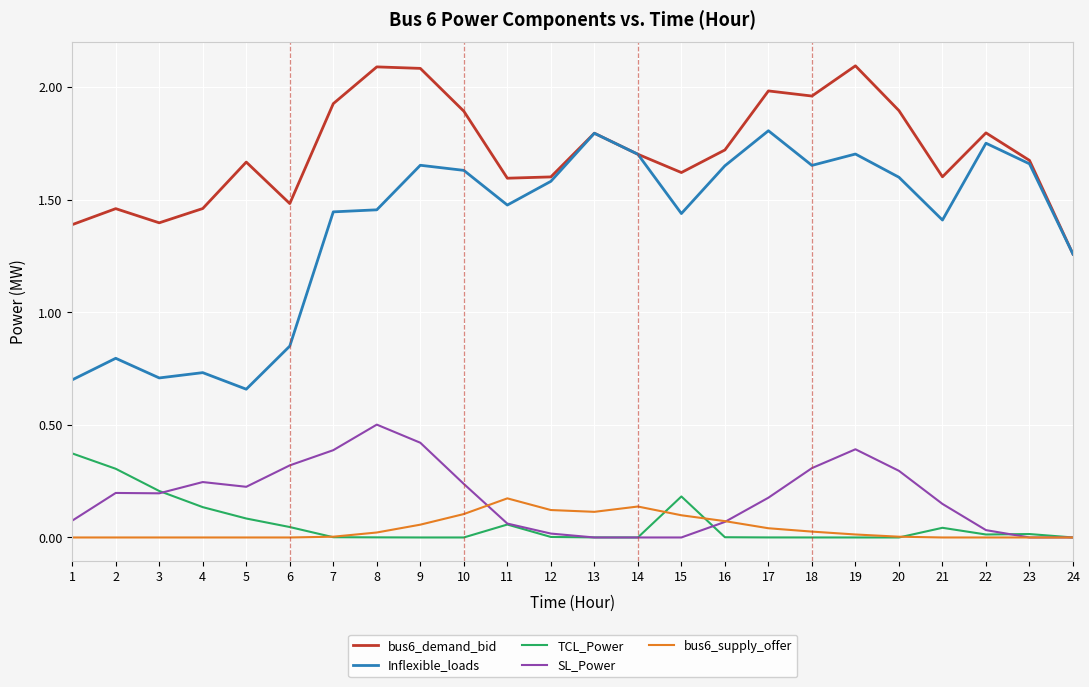

Is it true that bus6_supply_offer equals 0.1 at 14?

True